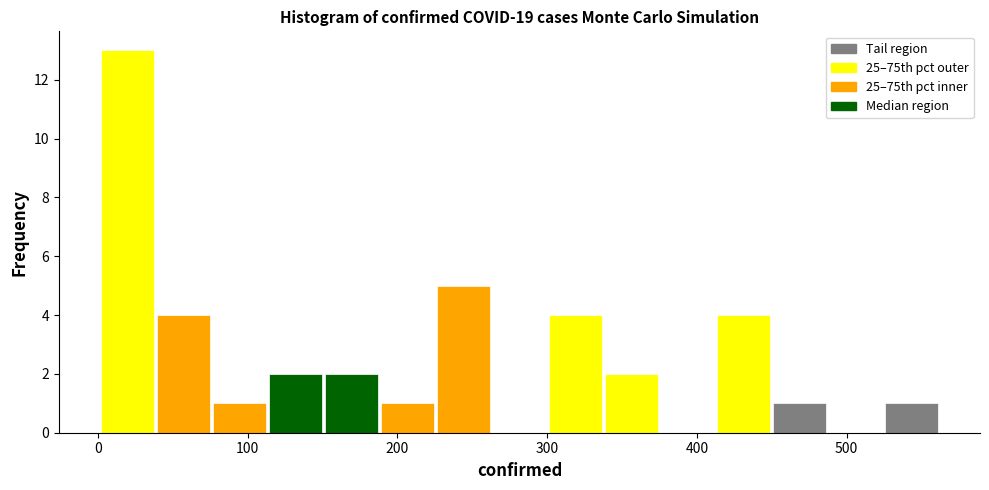

Read against the x-axis, roughly where is the centre of the tallest bar?

20